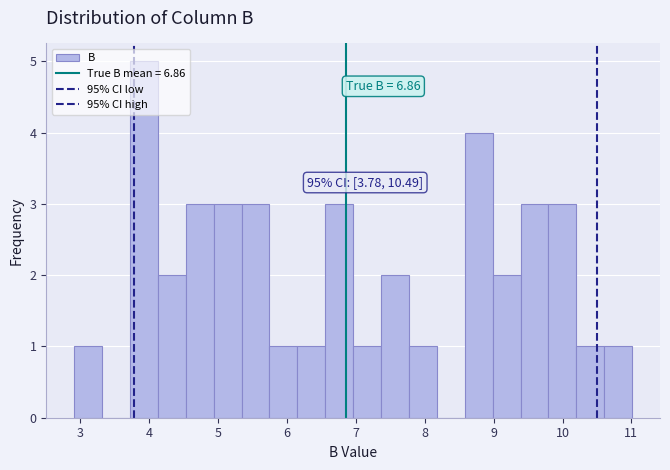

Over which range of the x-axis is the bar tallest?

3.7 to 4.1